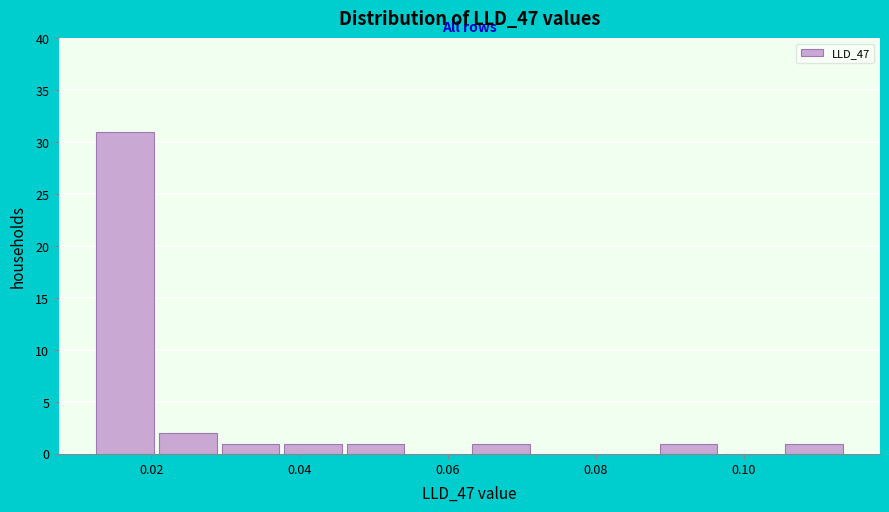

How tall is the bar that spans 0.038 to 0.046 on the x-axis? Neither the bar edges nor the heights are printed on the chart, so give them approximately, as read against the axes.

1